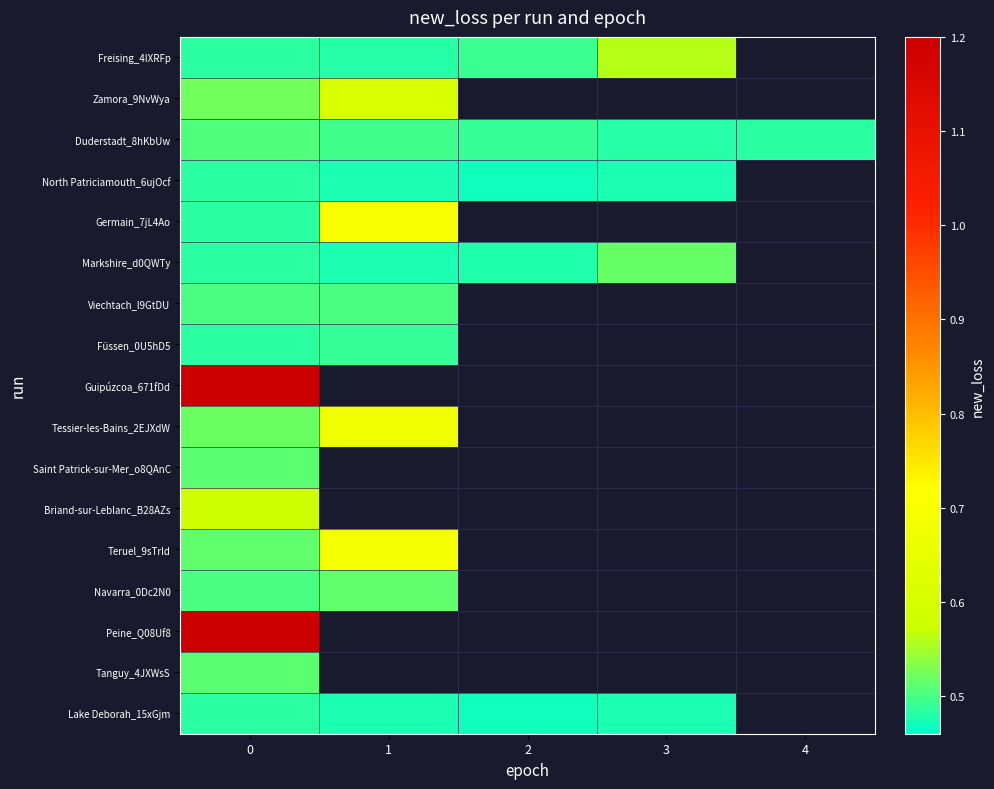

List the labels in order of Peine_Q08Uf8 value, largest first.

0, 1, 2, 3, 4